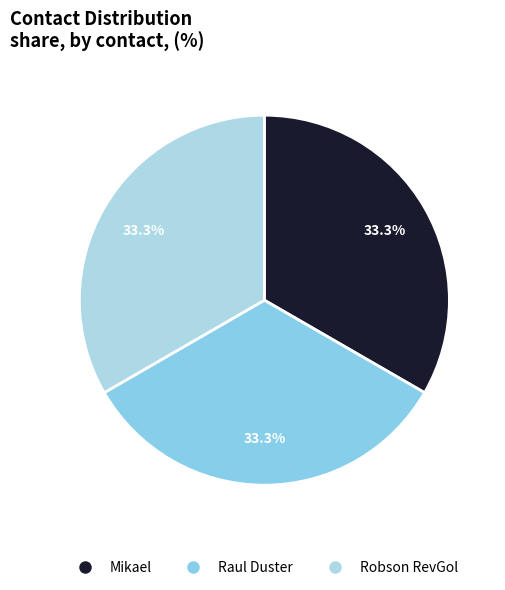

To the nearest percent, what percentage of the pie is Raul Duster?

33%